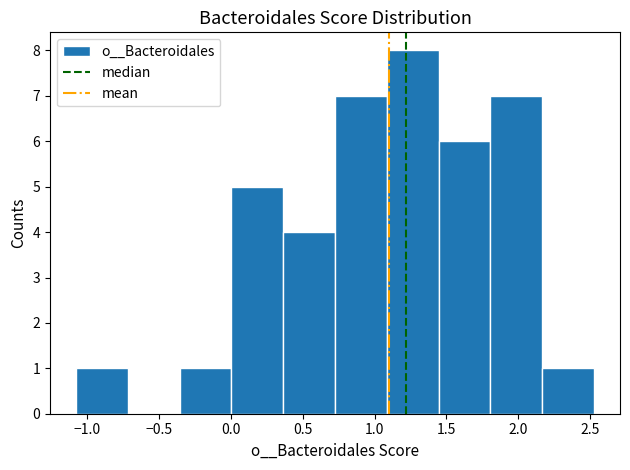

Reading left to right, list every bar in this chart as the range it spans on the x-axis followed by its height. Neither the bar edges nor the heights are printed on the chart, so give them approximately, as read against the axes.

-1.10 to -0.70: 1
-0.70 to -0.35: 0
-0.35 to 0.00: 1
0.00 to 0.35: 5
0.35 to 0.75: 4
0.75 to 1.10: 7
1.10 to 1.45: 8
1.45 to 1.80: 6
1.80 to 2.15: 7
2.15 to 2.55: 1